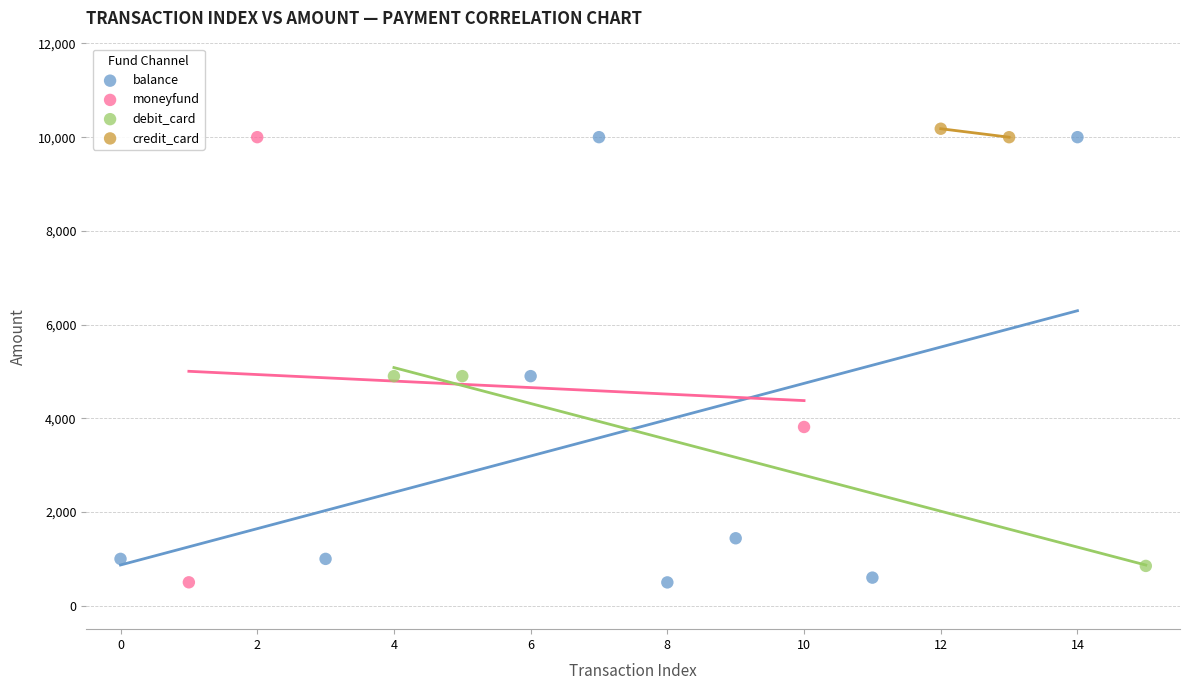

What are all the series names shown in the legend?

balance, moneyfund, debit_card, credit_card